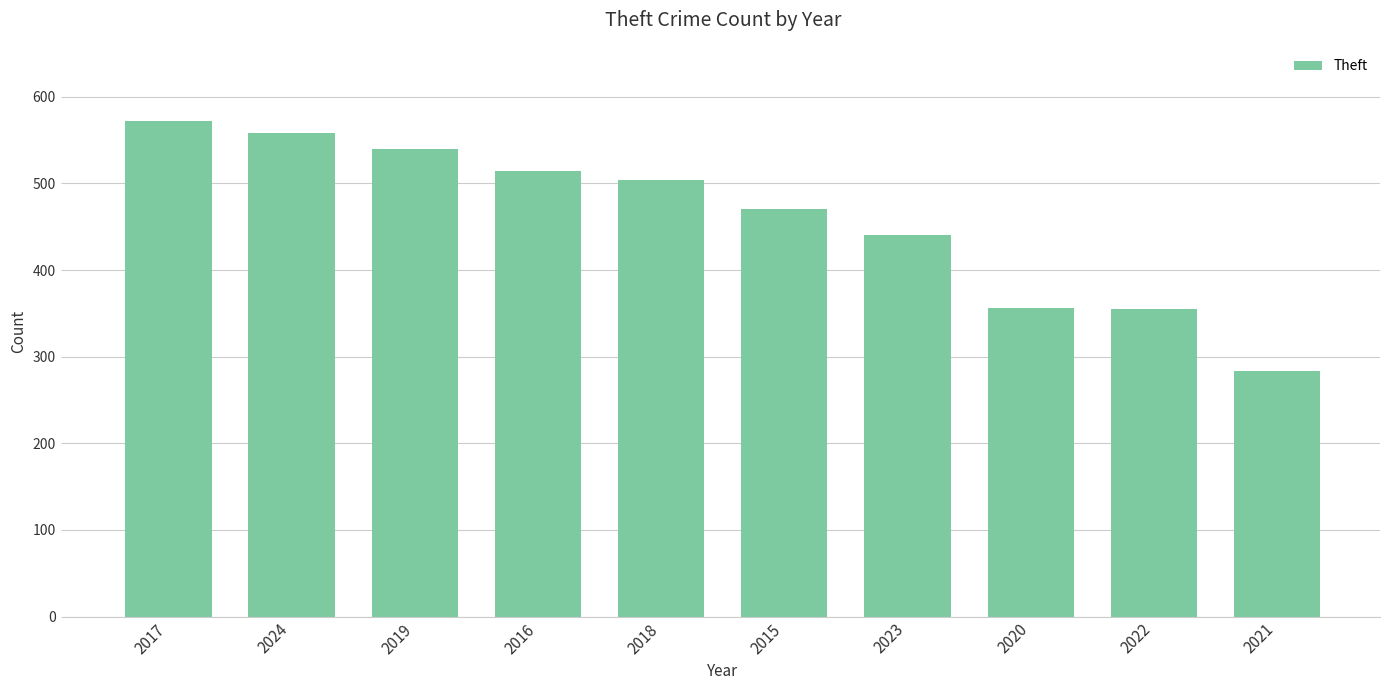

Which category has the lowest value across all series?

2021